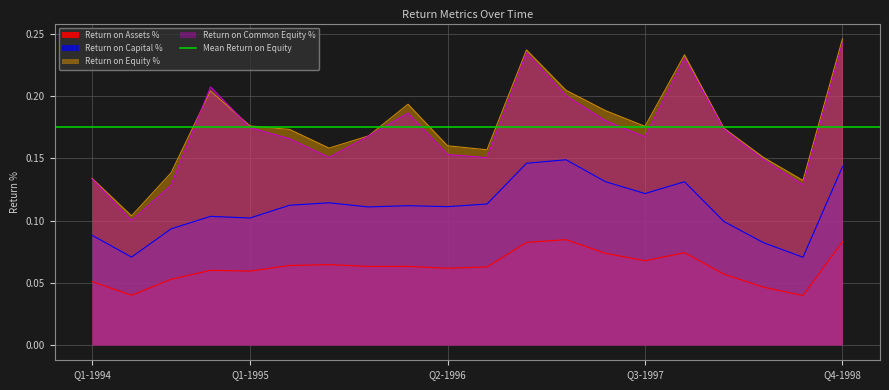

Between which two adjacent categories do Return on Equity % and Return on Common Equity % first intersect?

Q3-1994 and Q4-1994